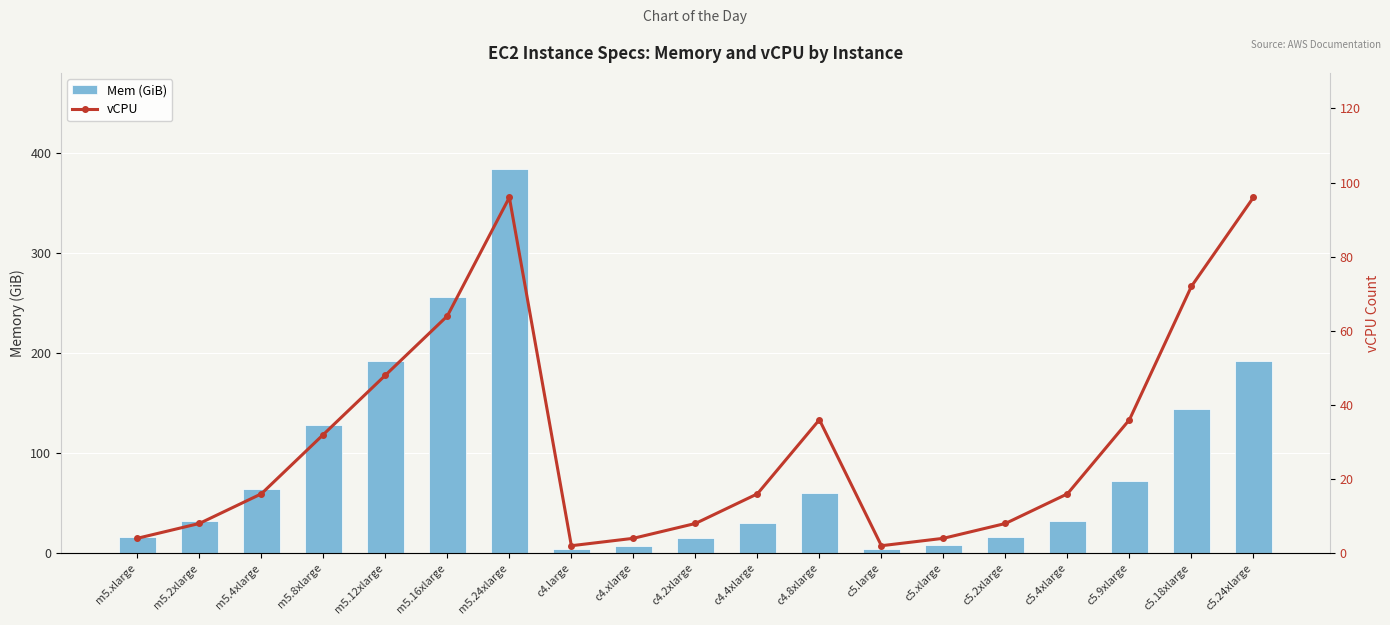

How many distinct data groups are displayed?

2